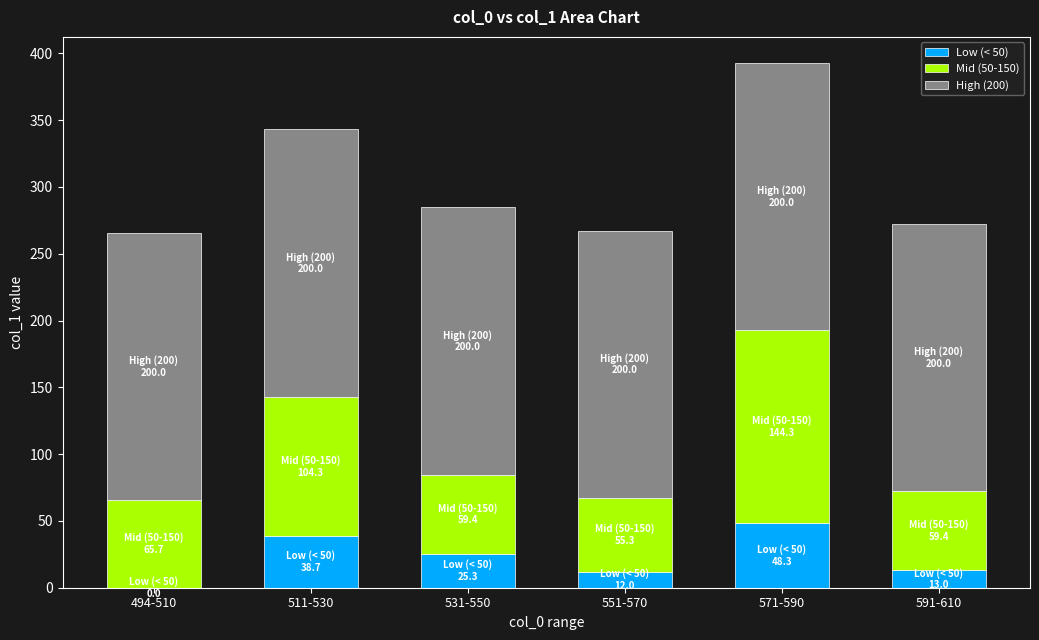

Which category has the highest value in the Low (< 50) series?

571-590